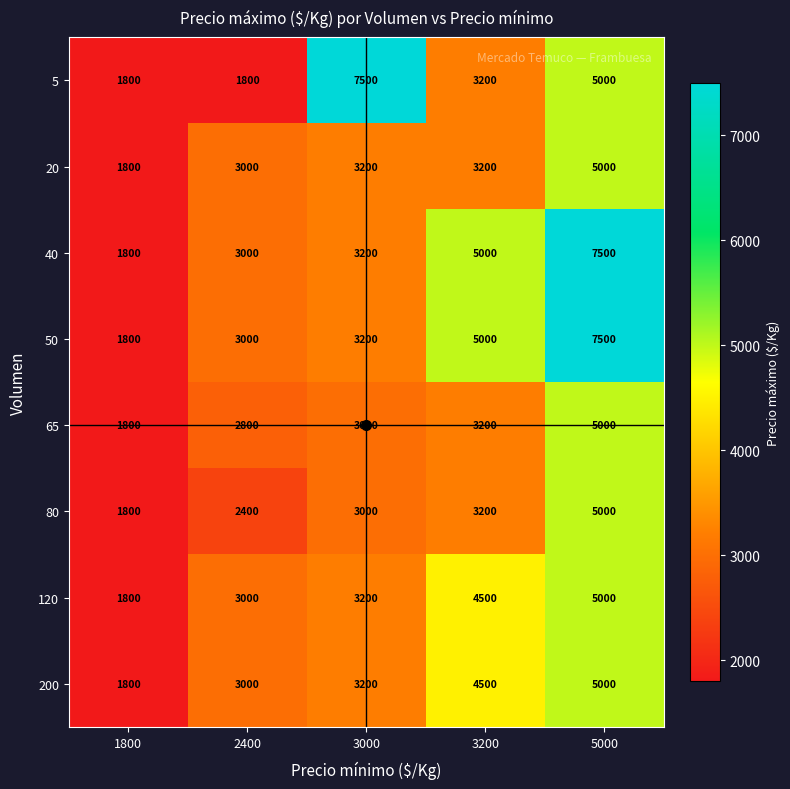

Is it true that 120 equals 2494 at 1800?

False